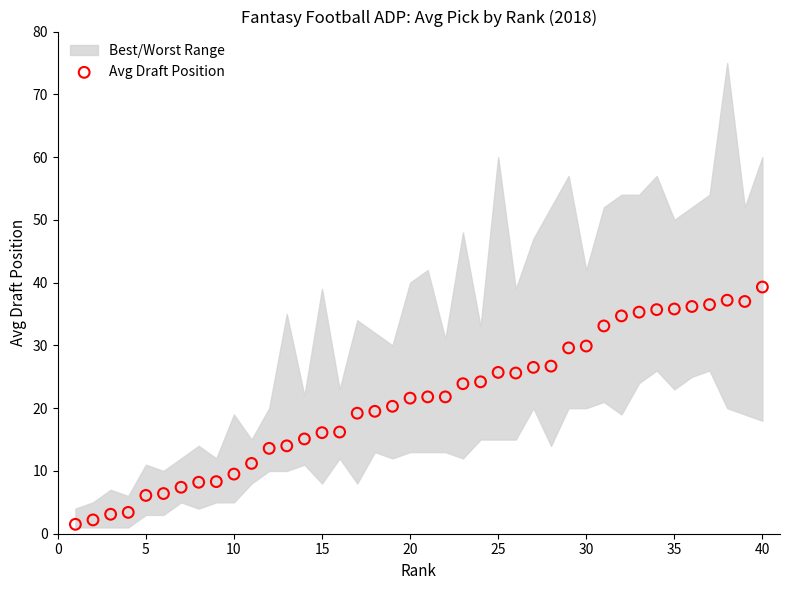

What is the range of X values (max minus min)?

39.0